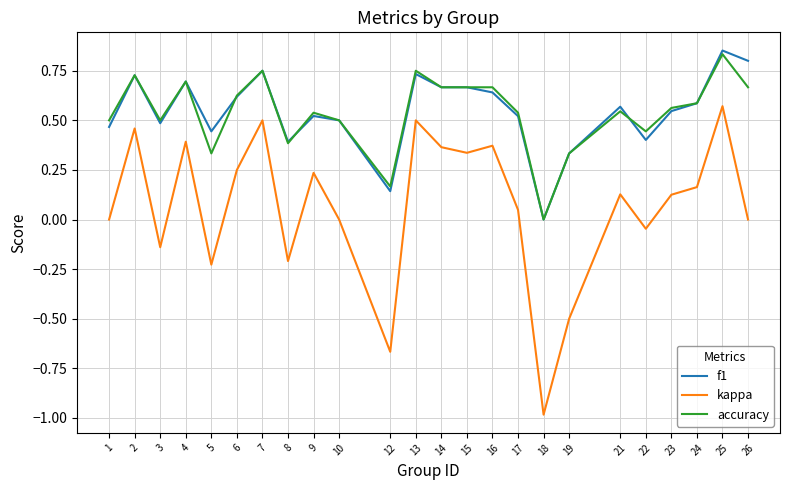

True or false: f1 has a value of 0.9 at 10.

False